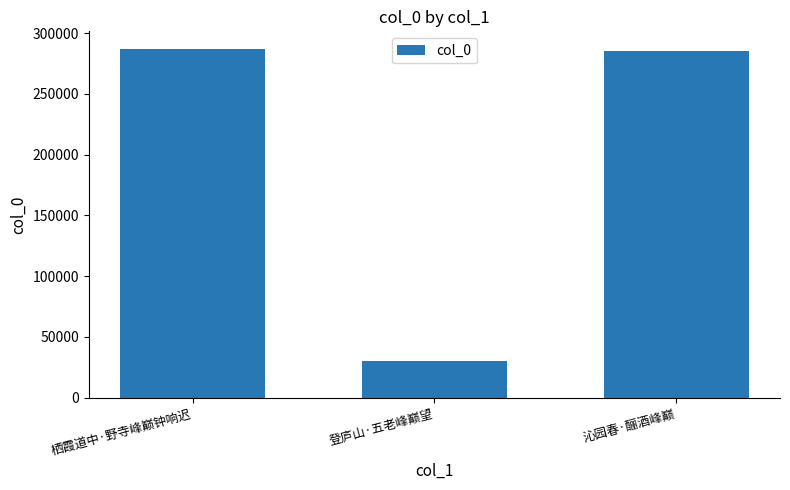

What is the sum of all values?

603402